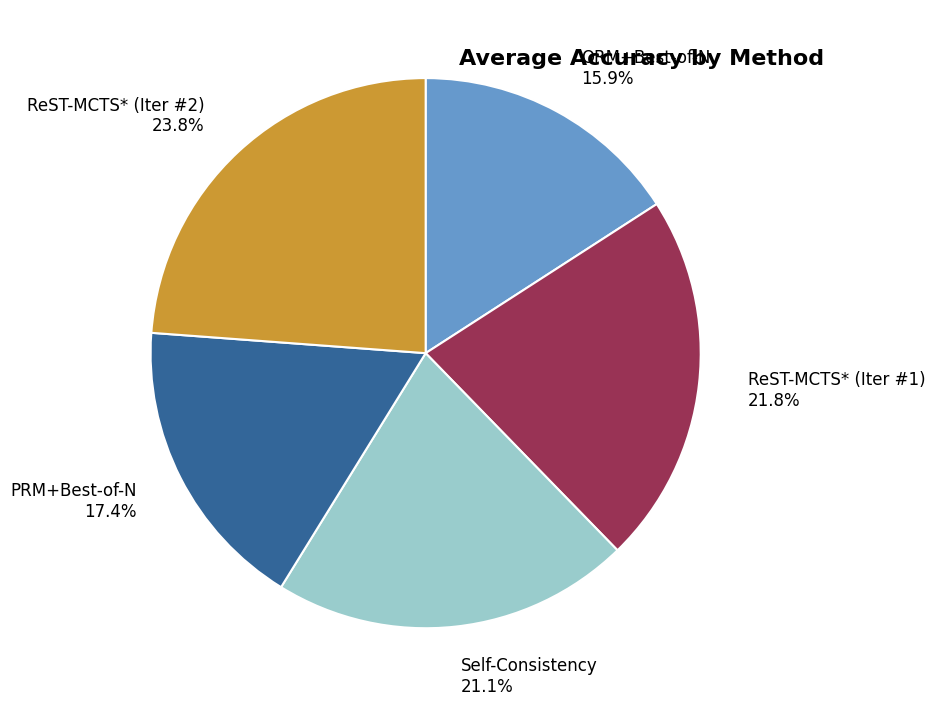

Rank the categories by value from lowest to highest.

ORM+Best-of-N, PRM+Best-of-N, Self-Consistency, ReST-MCTS* (Iter #1), ReST-MCTS* (Iter #2)